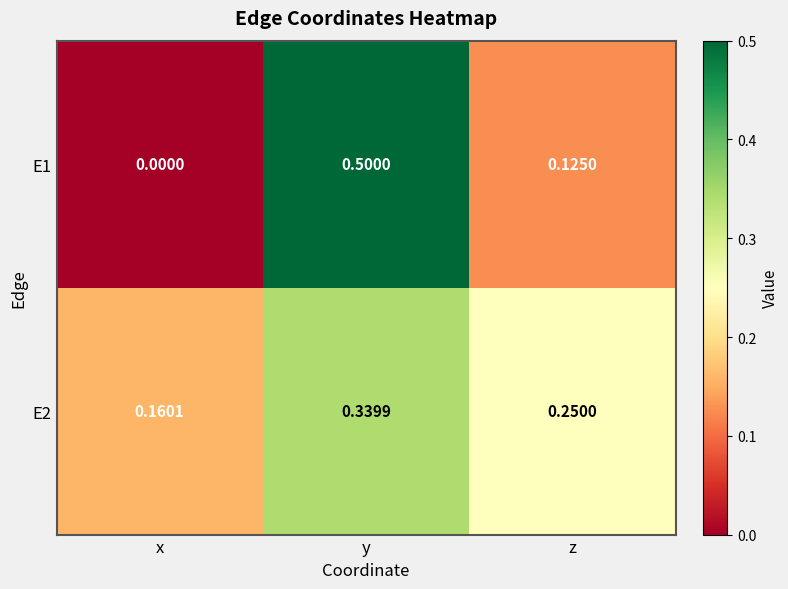

How many data points does each series have?

3